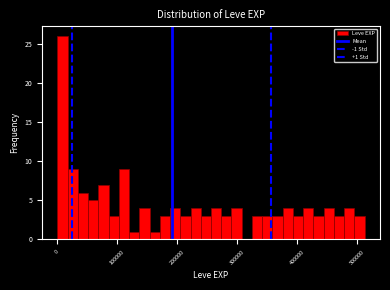

Around what value on the x-axis is the tallest bar? Give the approximate position of its centre, as read against the axis.

10000